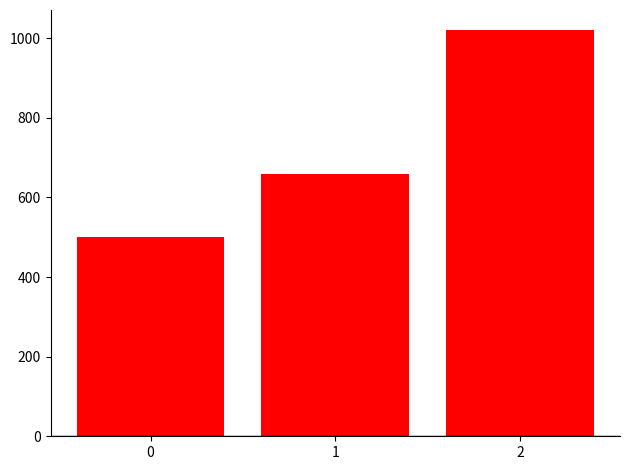

Is it true that the value at 2 is 325?

False